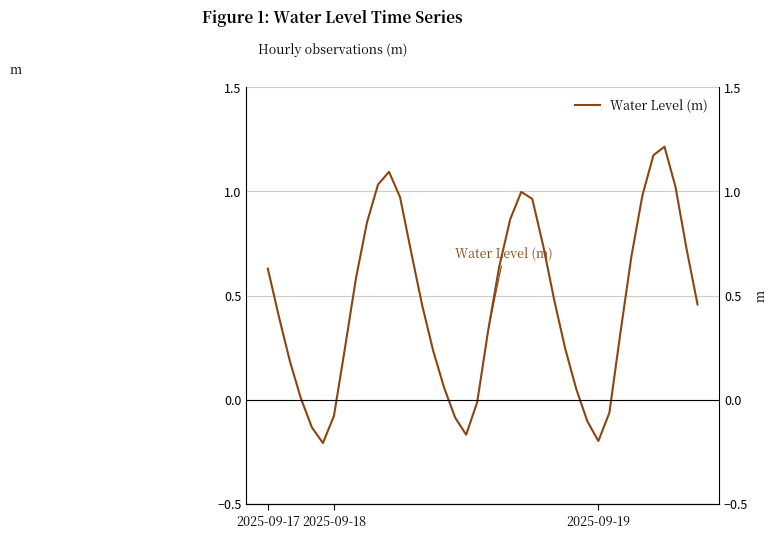

Reading left to right, list all the values displayed in this chart.

0.6	0.4	0.2	0.0	-0.1	-0.2	-0.1	0.2	0.6	0.9	1.0	1.1	1.0	0.7	0.5	0.2	0.1	-0.1	-0.2	-0.0	0.3	0.6	0.9	1.0	1.0	0.7	0.5	0.2	0.1	-0.1	-0.2	-0.1	0.3	0.7	1.0	1.2	1.2	1.0	0.7	0.5